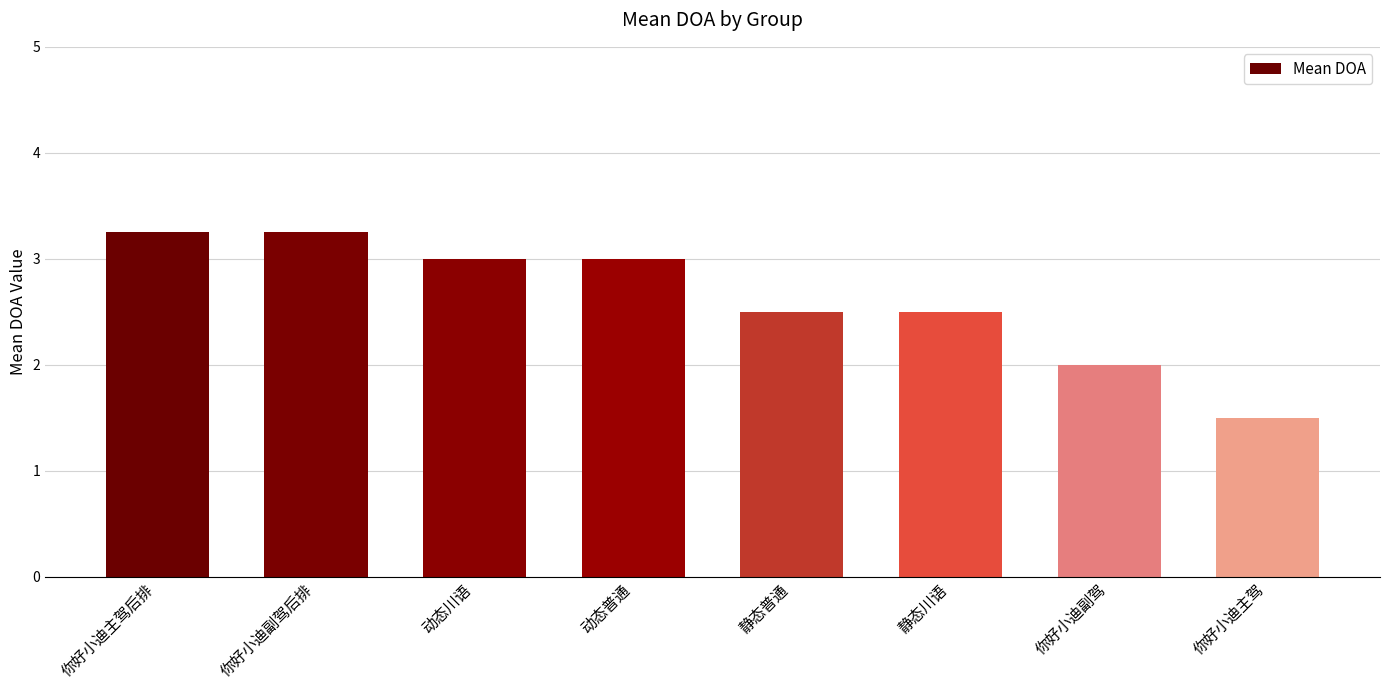

True or false: the data shows 3.0 at 动态普通.

True